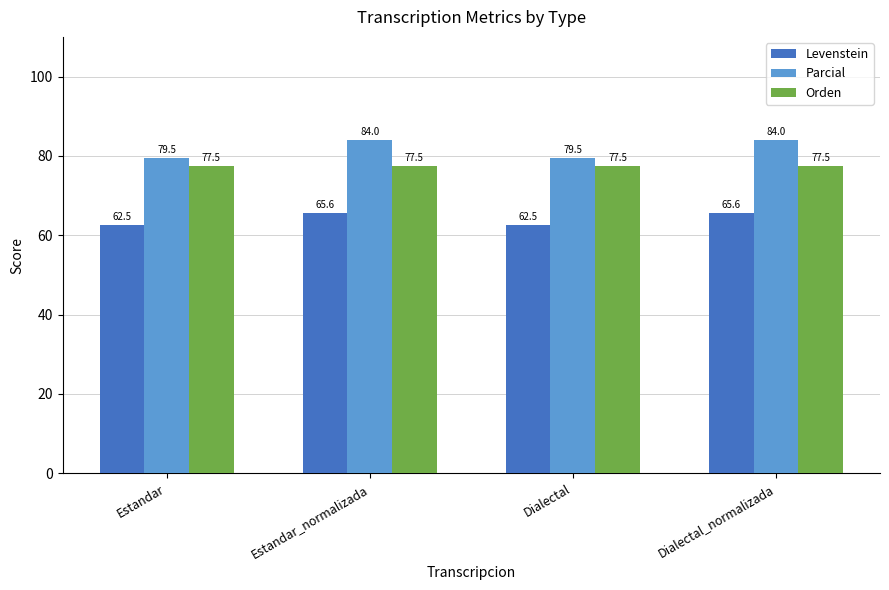

List the series in order of their peak value, highest first.

Parcial, Orden, Levenstein